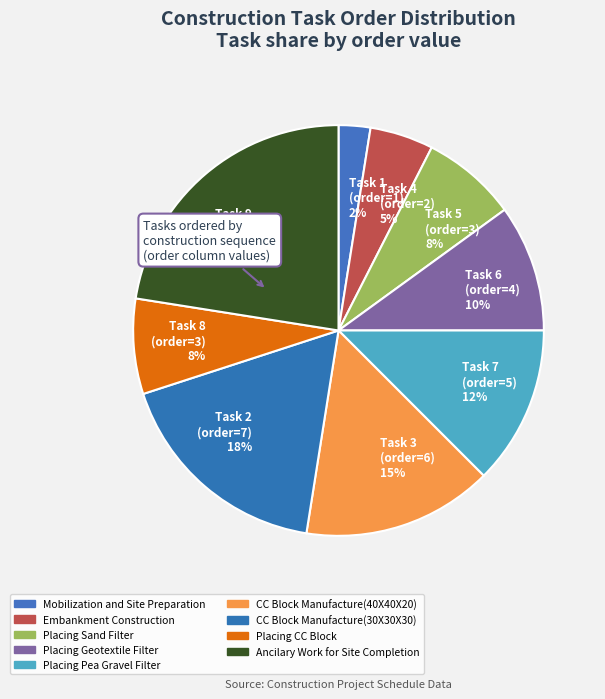

What percentage is the Placing Pea Gravel Filter slice, to the nearest percent?

12%